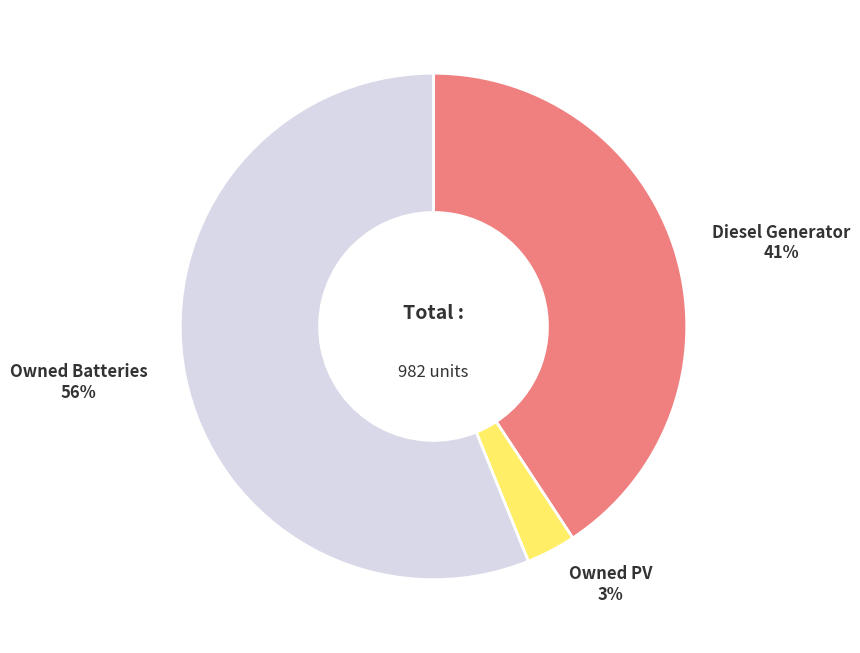

Between Diesel Generator and Owned Batteries, which is larger?

Owned Batteries